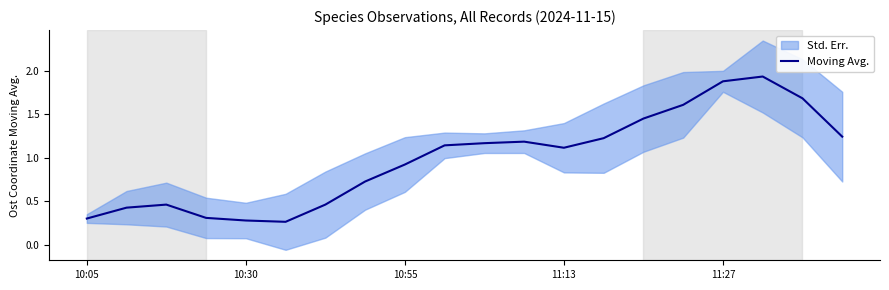

What position from the left is 10?

11